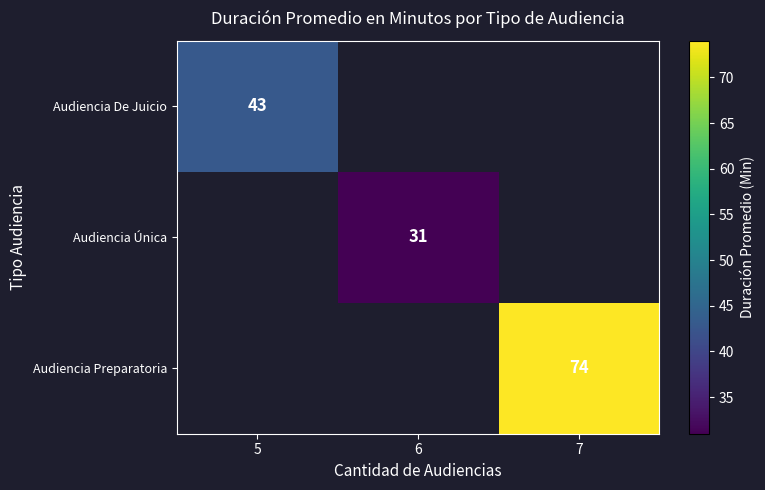

The Audiencia De Juicio series shows 65 at 5. True or false?

False